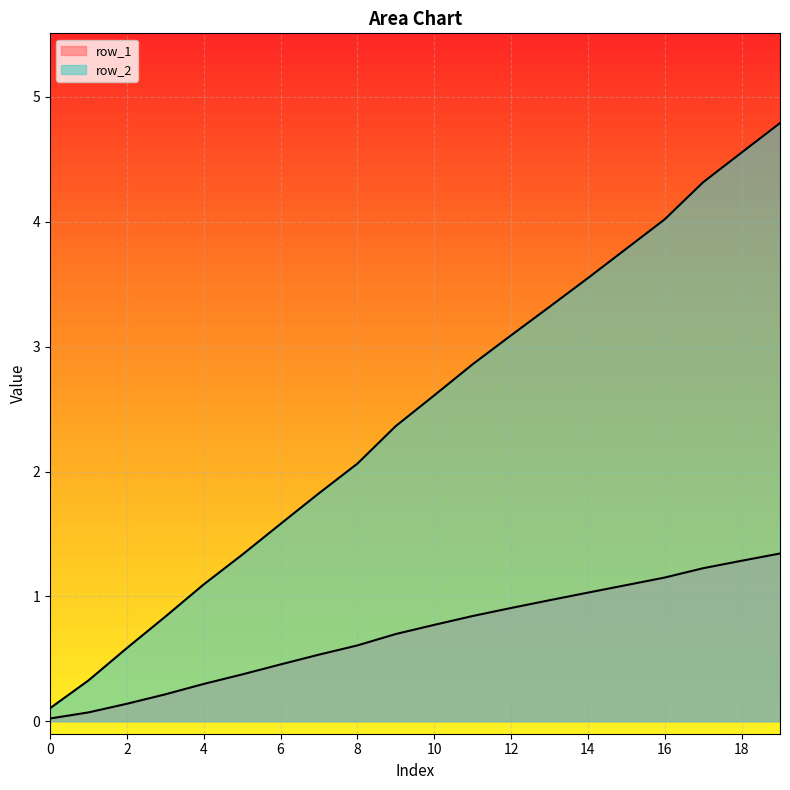

True or false: row_1 and row_2 intersect in this chart.

False